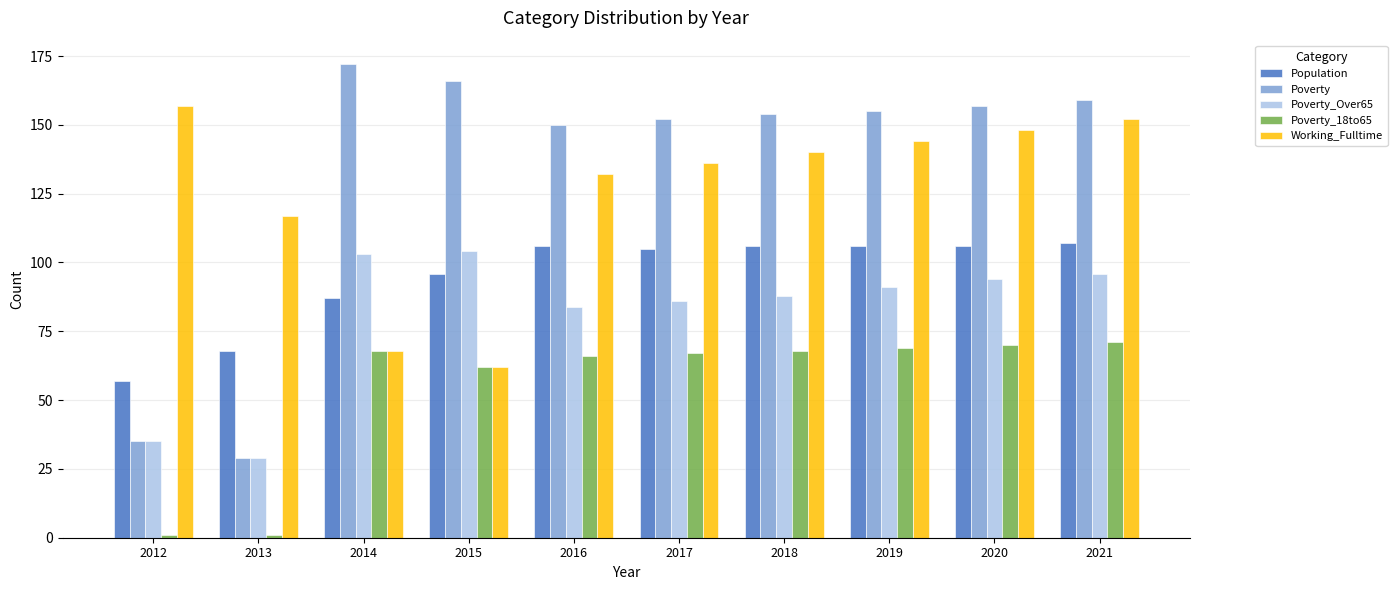

What is the maximum value shown in the chart?

172